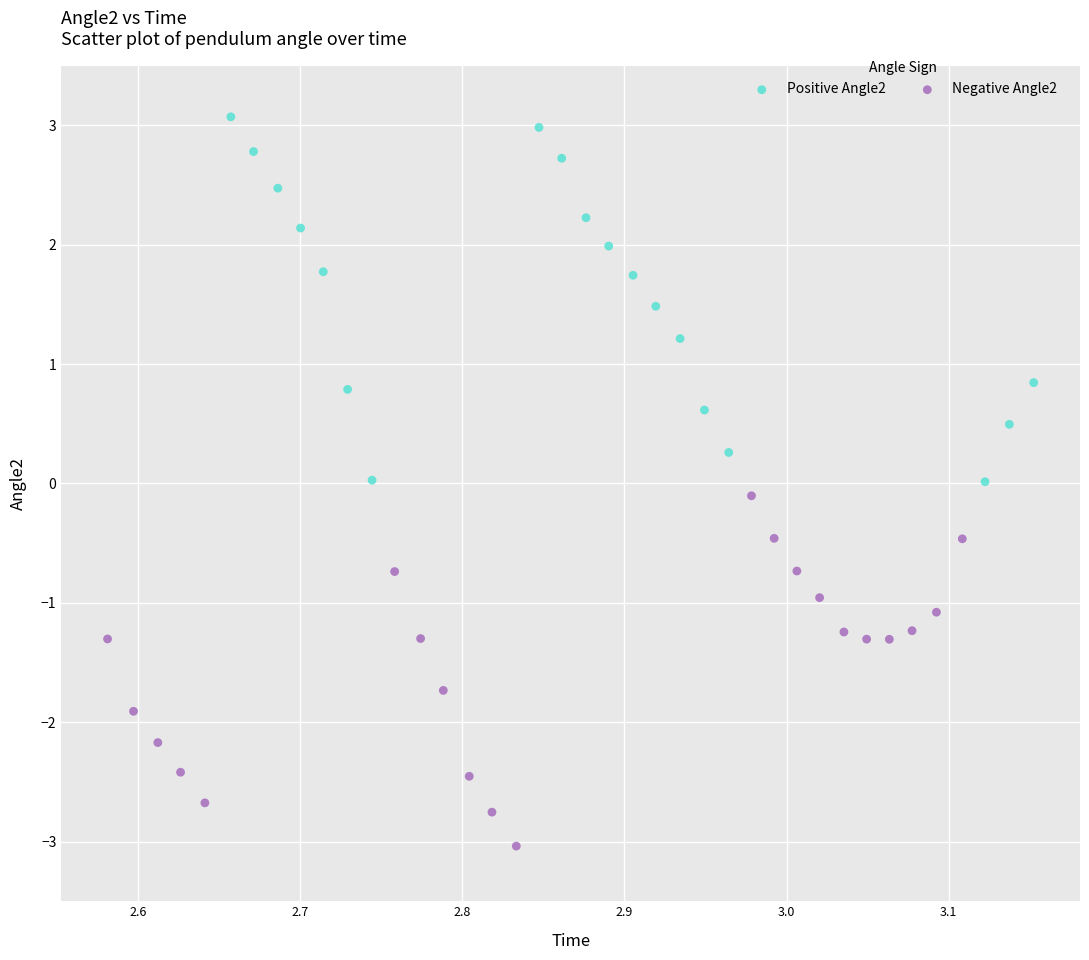

Which series contains the lowest Y value?

Negative Angle2